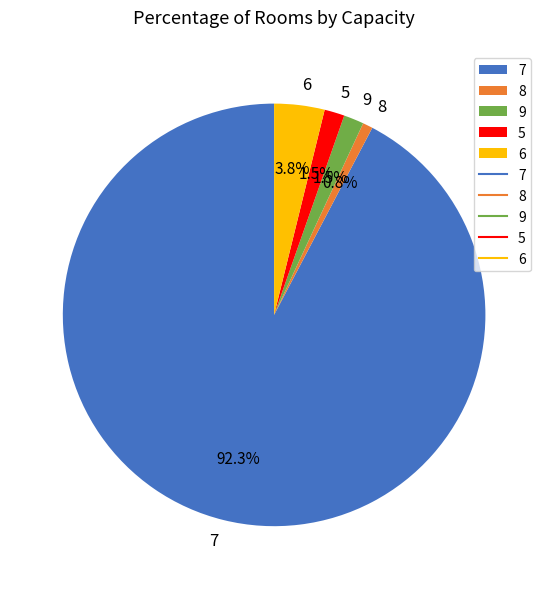

To the nearest percent, what is the difference between the largest and smallest slice percentages?

92%